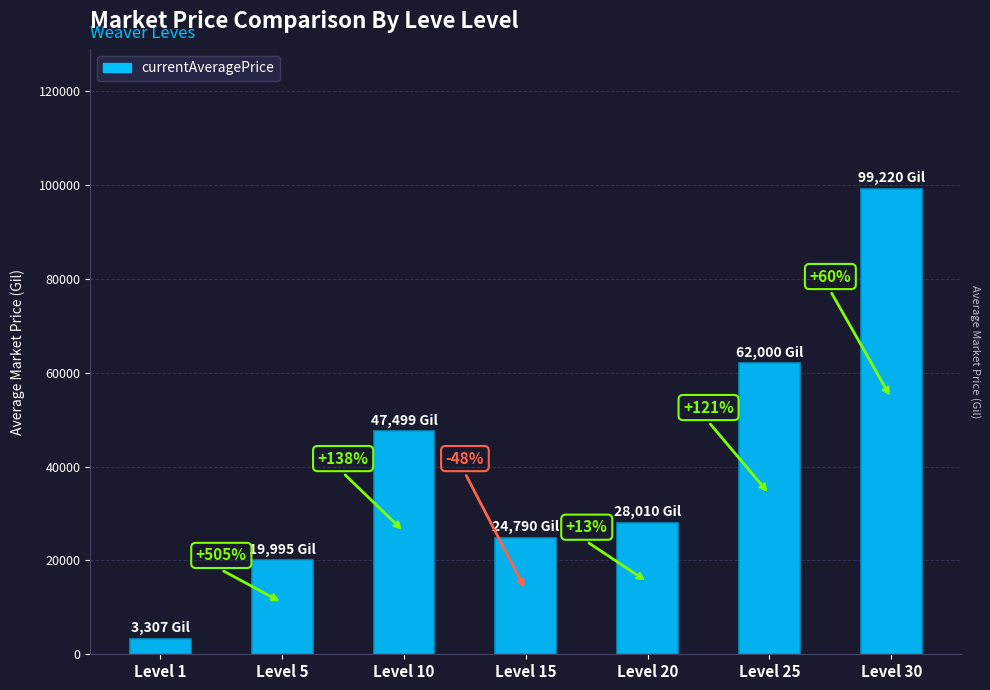

The value at Level 20 is 28010.0. True or false?

True